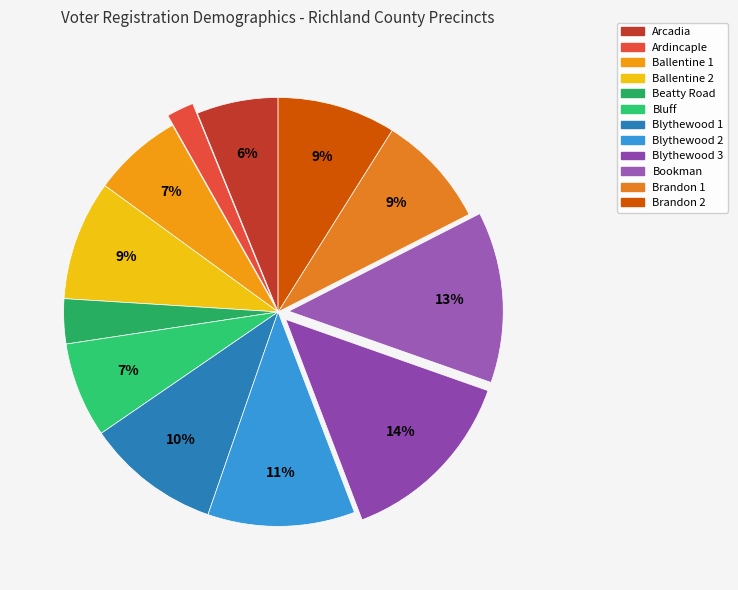

To the nearest percent, what percentage of the pie is Brandon 2?

9%